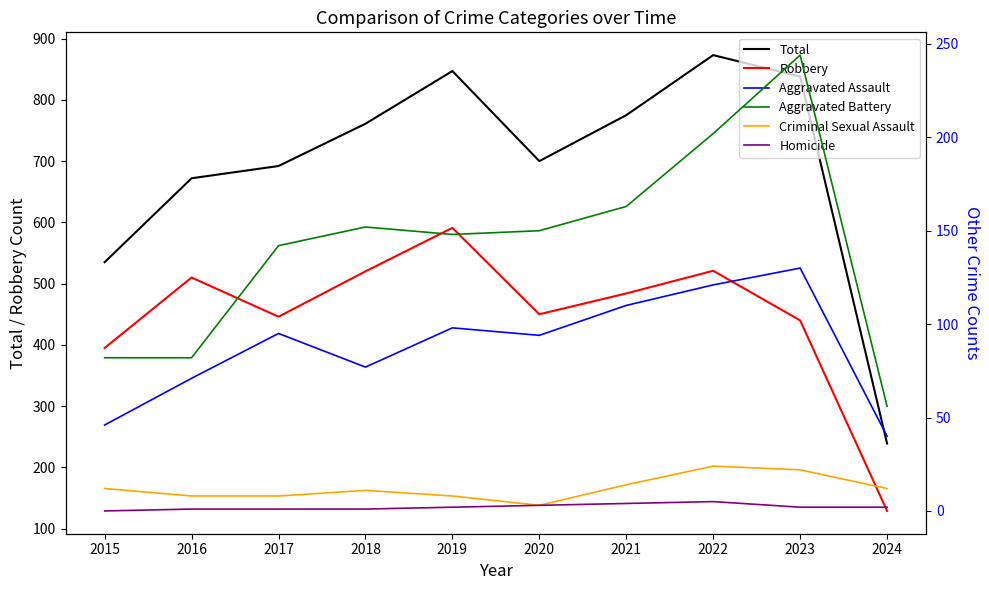

True or false: Aggravated Assault and Criminal Sexual Assault intersect in this chart.

False